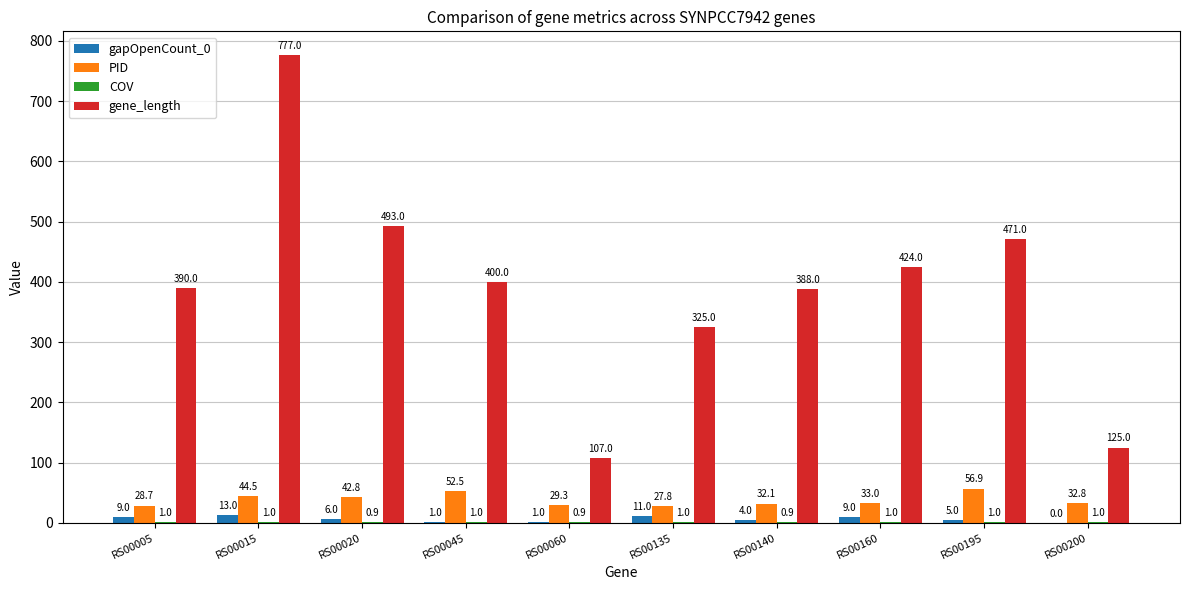

The value of gene_length at RS00140 is 388.0. True or false?

True